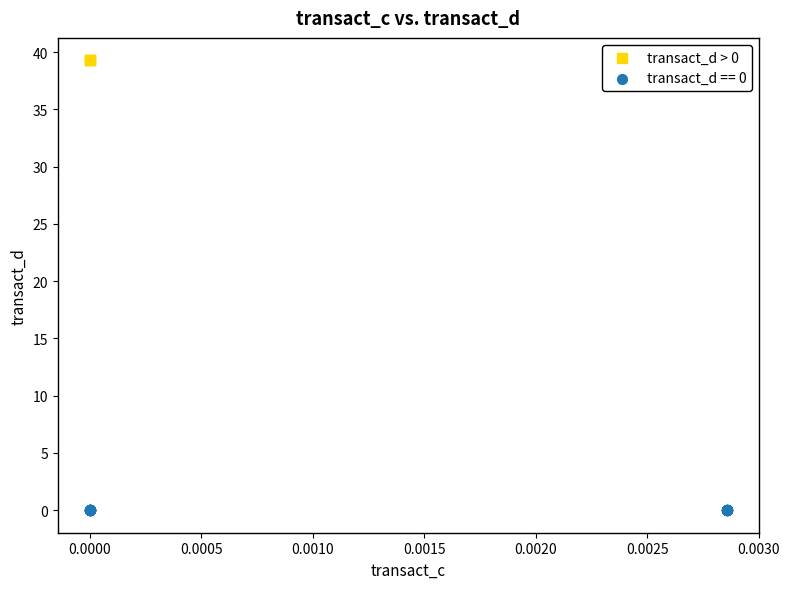

Which series reaches the maximum Y coordinate?

transact_d > 0